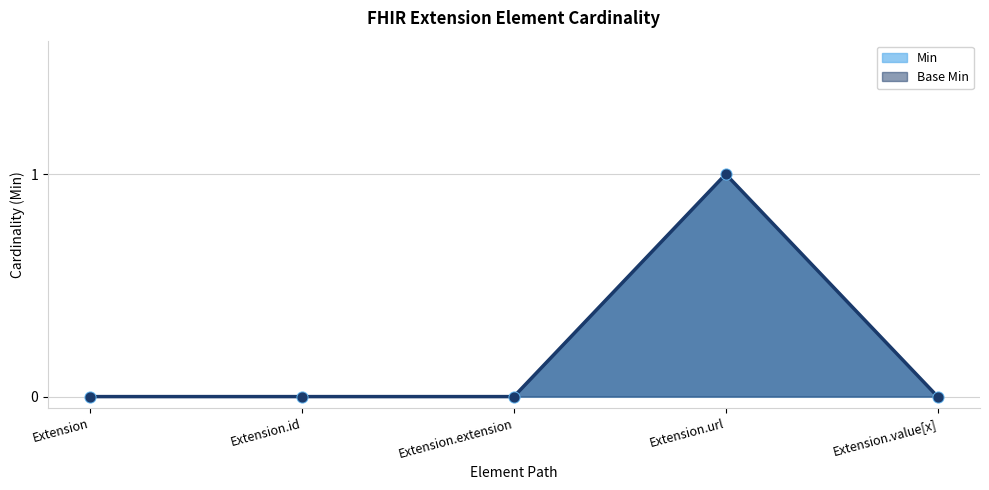

Which series reaches the maximum Y coordinate?

Min